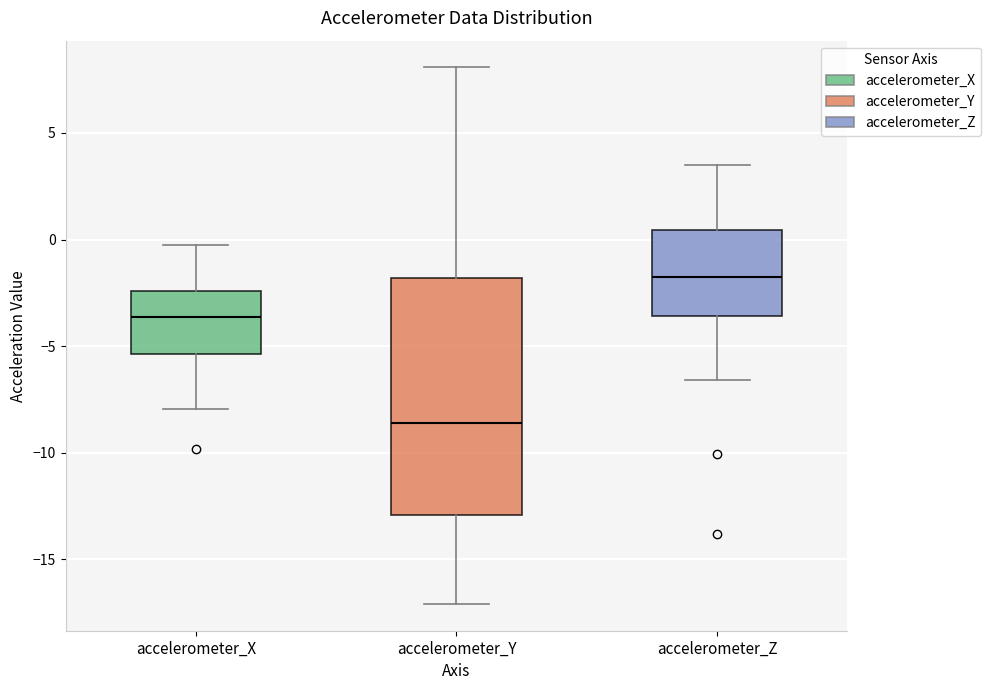

Reading left to right, transcribe this box plot: for each box, give where its median line is, the range the box spans, and where its two whiskers end, as read against the y-axis. The values are not printed on the chart, so give them approximately, as read against the axis.

accelerometer_X: median -3.5, box -5.5 to -2.5, whiskers -8.0 to 0.0
accelerometer_Y: median -8.5, box -13.0 to -2.0, whiskers -17.0 to 8.0
accelerometer_Z: median -1.5, box -3.5 to 0.5, whiskers -6.5 to 3.5